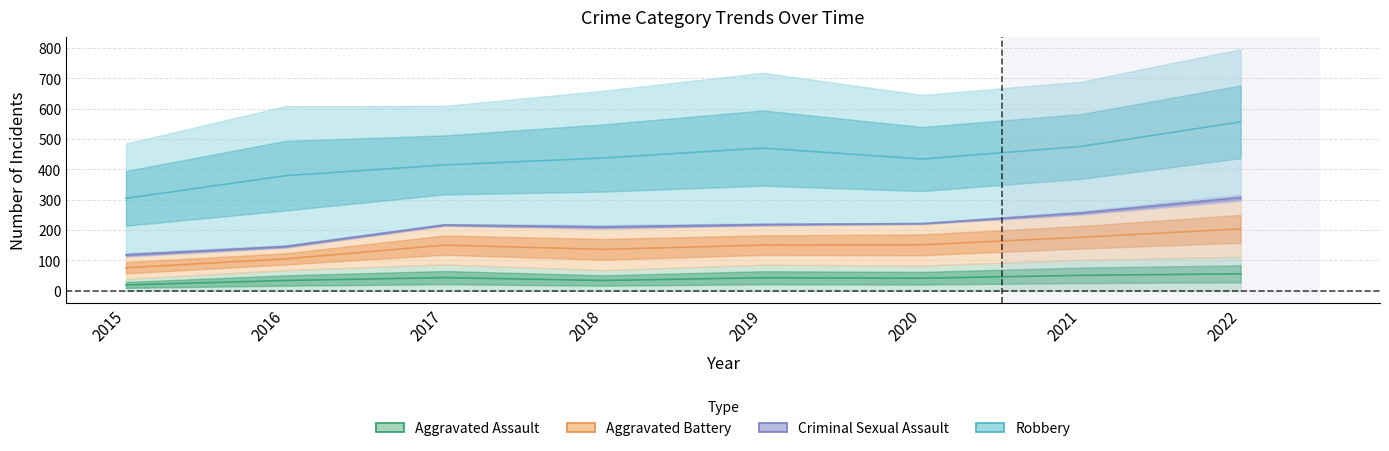

How many data points does each series have?

8